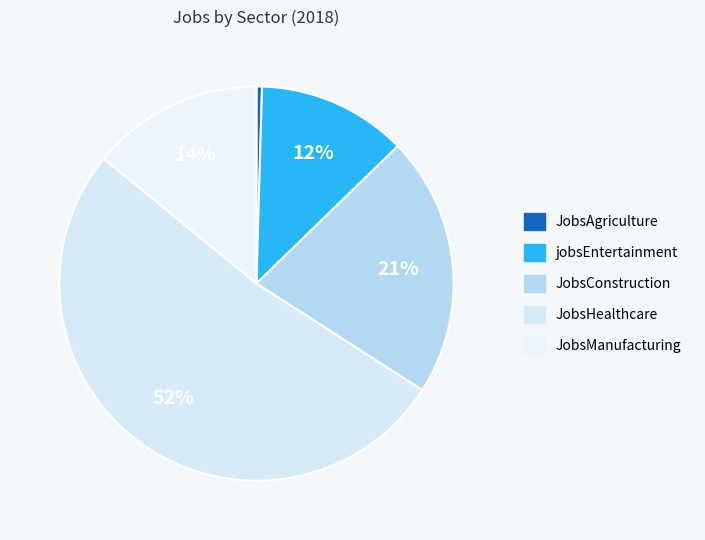

To the nearest percent, what is the difference between the largest and smallest slice percentages?

51%